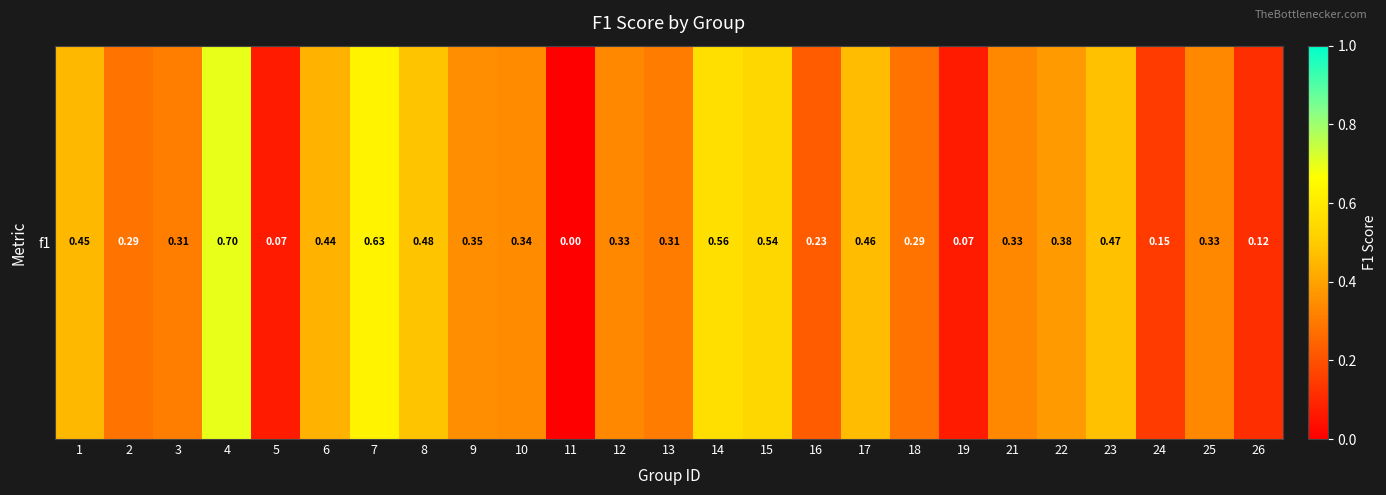

What is the maximum value shown in the chart?

0.7